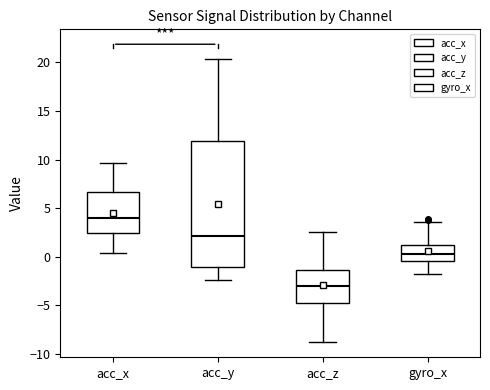

Reading left to right, read every box against the y-axis: the position of its median line, the range the box covers, and the ends of its whiskers. The values are not printed on the chart, so give them approximately, as read against the axis.

acc_x: median 4.0, box 2.5 to 6.5, whiskers 0.5 to 9.5
acc_y: median 2.0, box -1.0 to 12.0, whiskers -2.5 to 20.5
acc_z: median -3.0, box -4.5 to -1.5, whiskers -9.0 to 2.5
gyro_x: median 0.5, box -0.5 to 1.0, whiskers -2.0 to 3.5